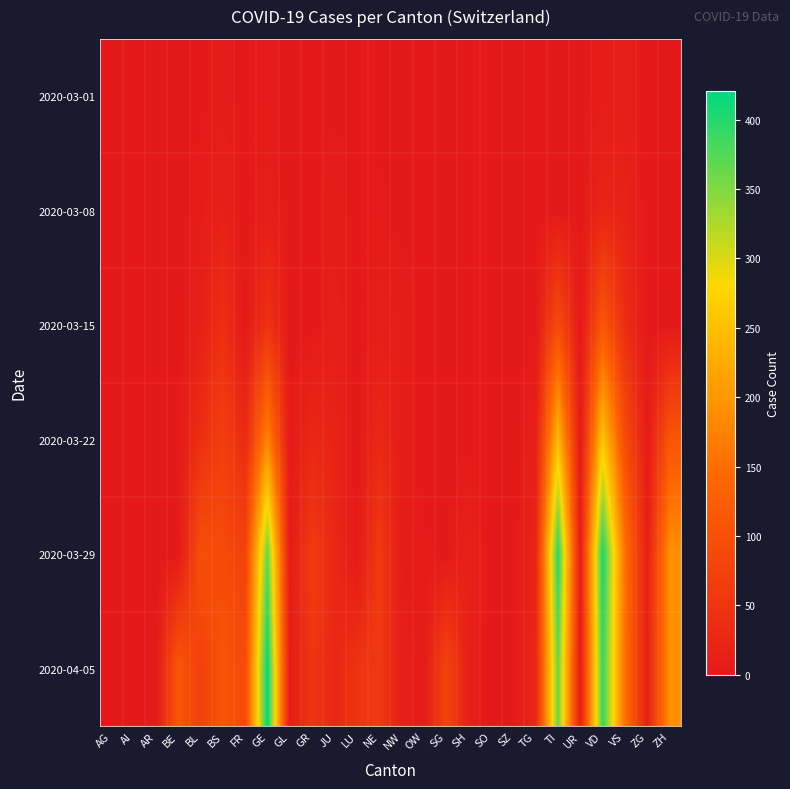

Which has a higher value, OW or NW?

OW